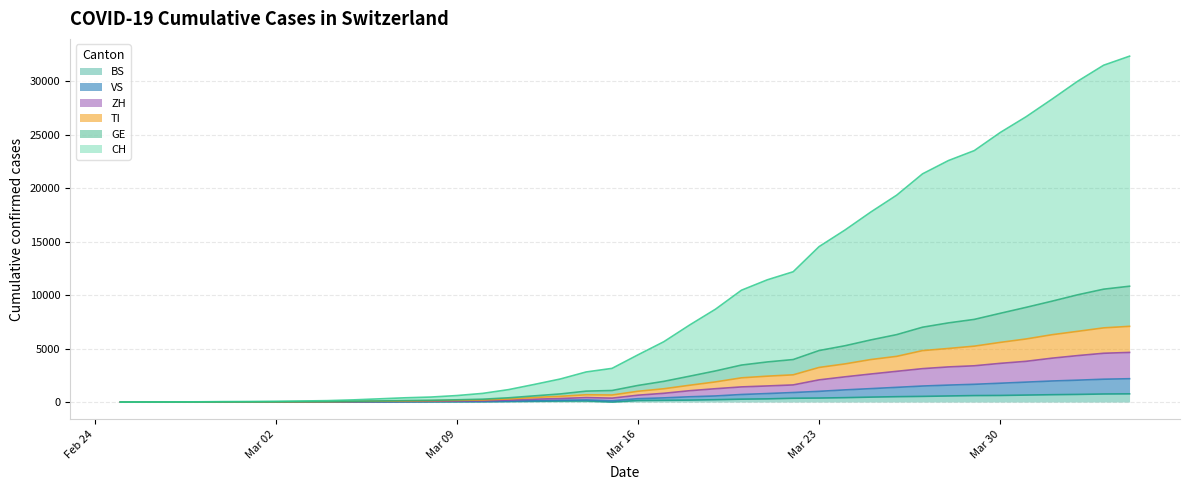

True or false: ZH has a value of 1808 at 2020-03-19.

False